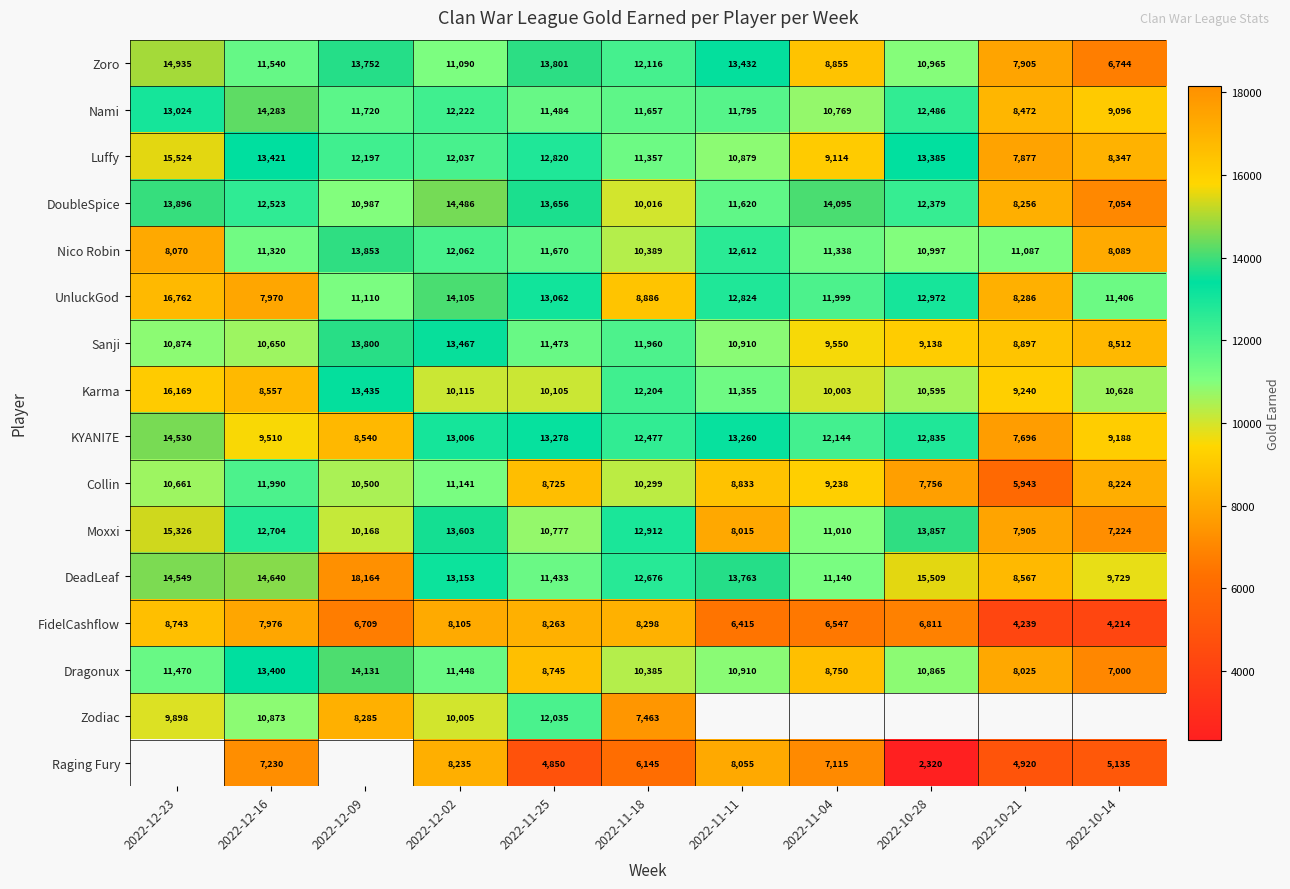

What is the sum of all Moxxi values?

123501